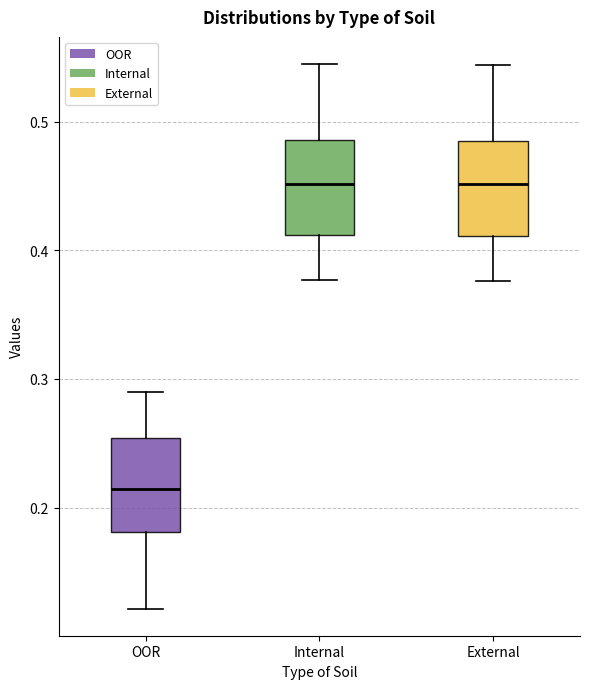

Reading left to right, transcribe this box plot: for each box, give where its median line is, the range the box spans, and where its two whiskers end, as read against the y-axis. The values are not printed on the chart, so give them approximately, as read against the axis.

OOR: median 0.21, box 0.18 to 0.25, whiskers 0.12 to 0.29
Internal: median 0.45, box 0.41 to 0.49, whiskers 0.38 to 0.54
External: median 0.45, box 0.41 to 0.48, whiskers 0.38 to 0.54